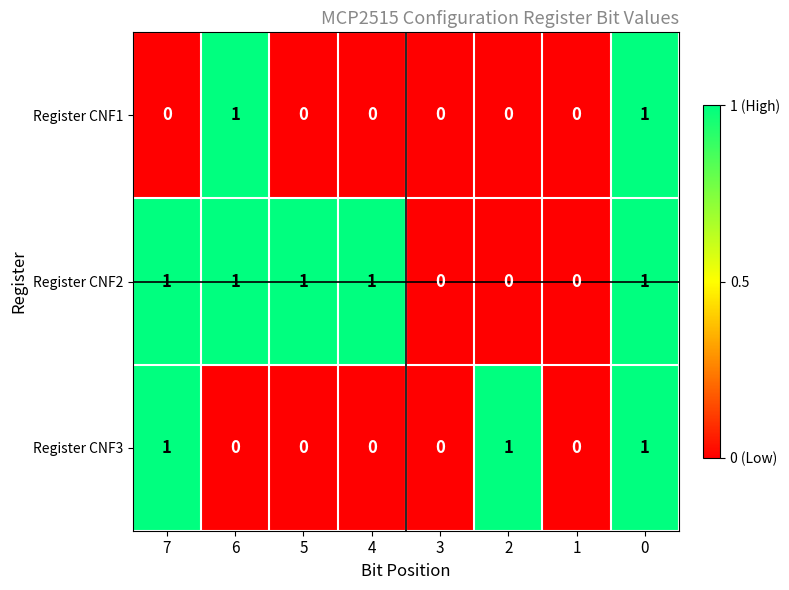

Is it true that Register CNF2 equals -1 at 1?

False